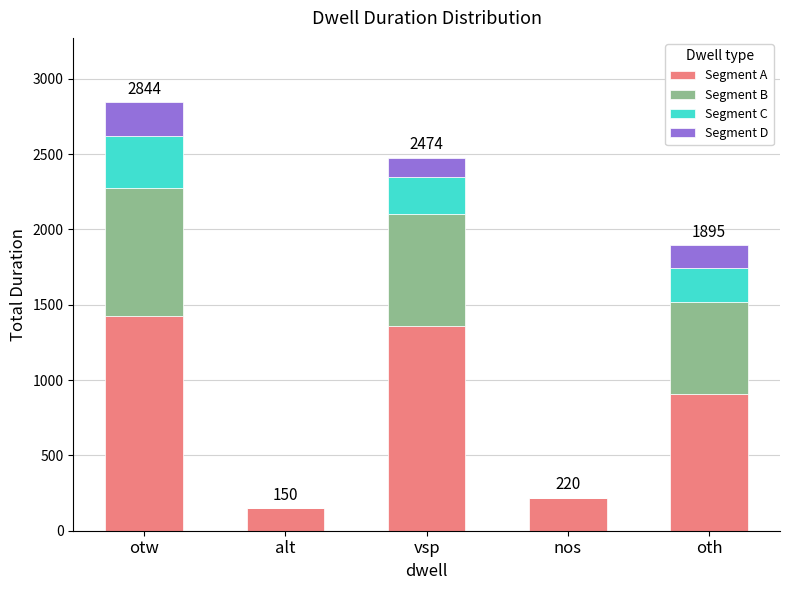

What is the highest value of the Segment A series?

1422.0